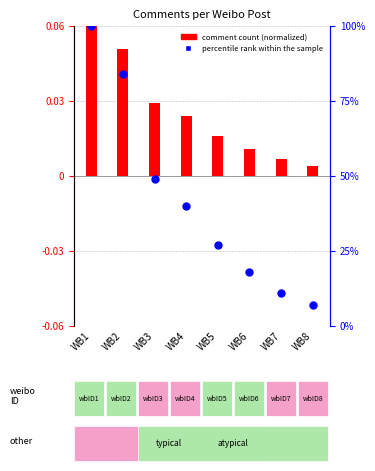

Which series has the largest total across all categories?

percentile rank within the sample